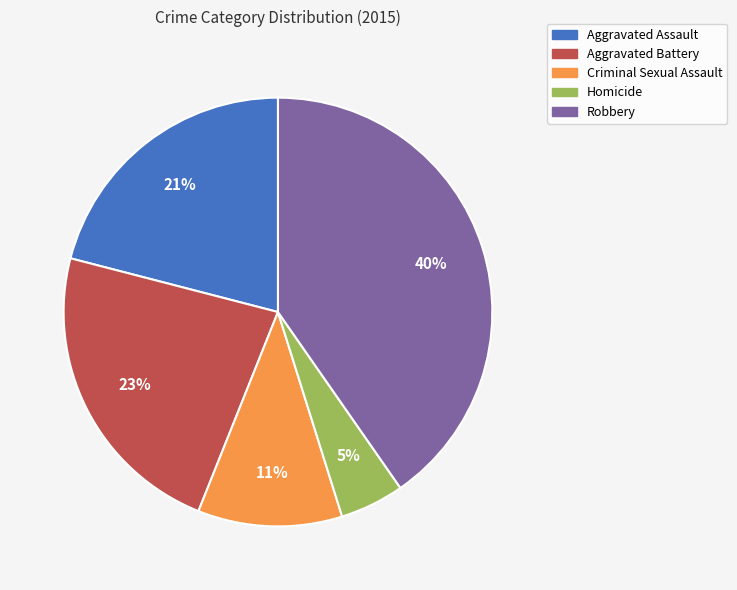

Combined, do Homicide and Aggravated Assault account for over 50%?

No